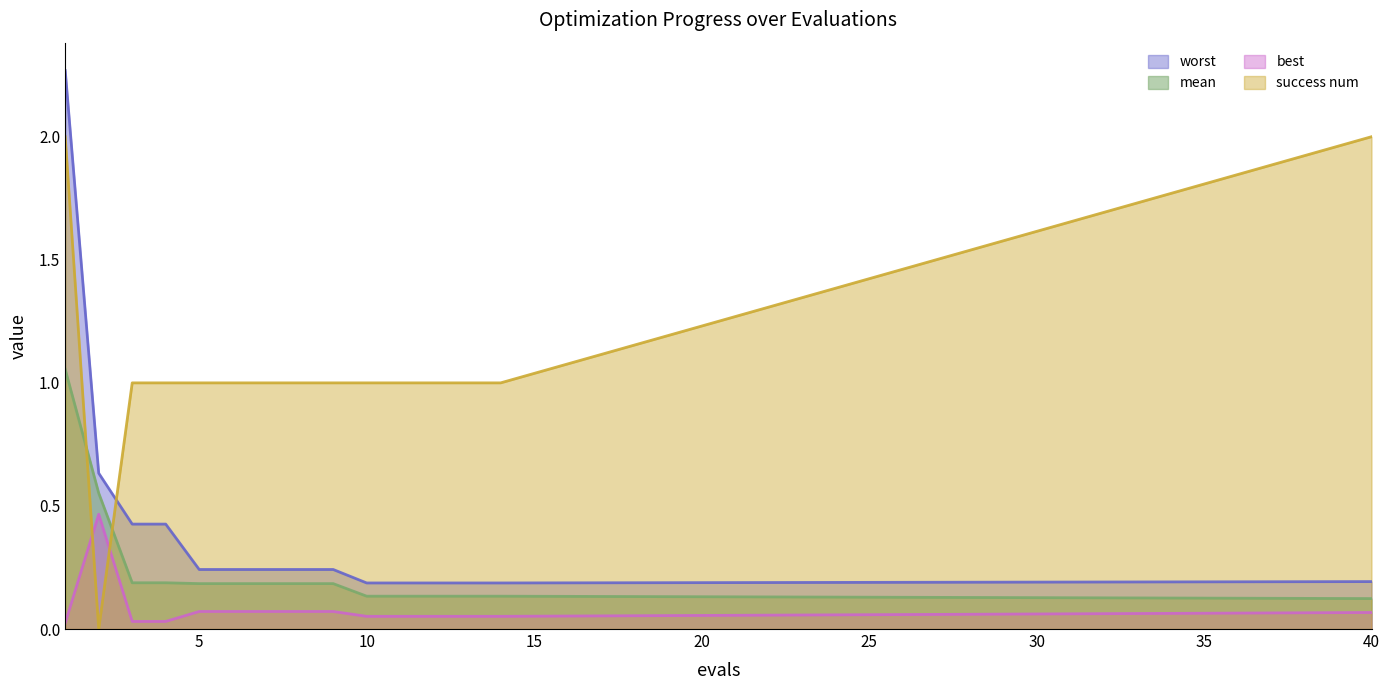

Where do worst and success num first cross each other?

2 and 3